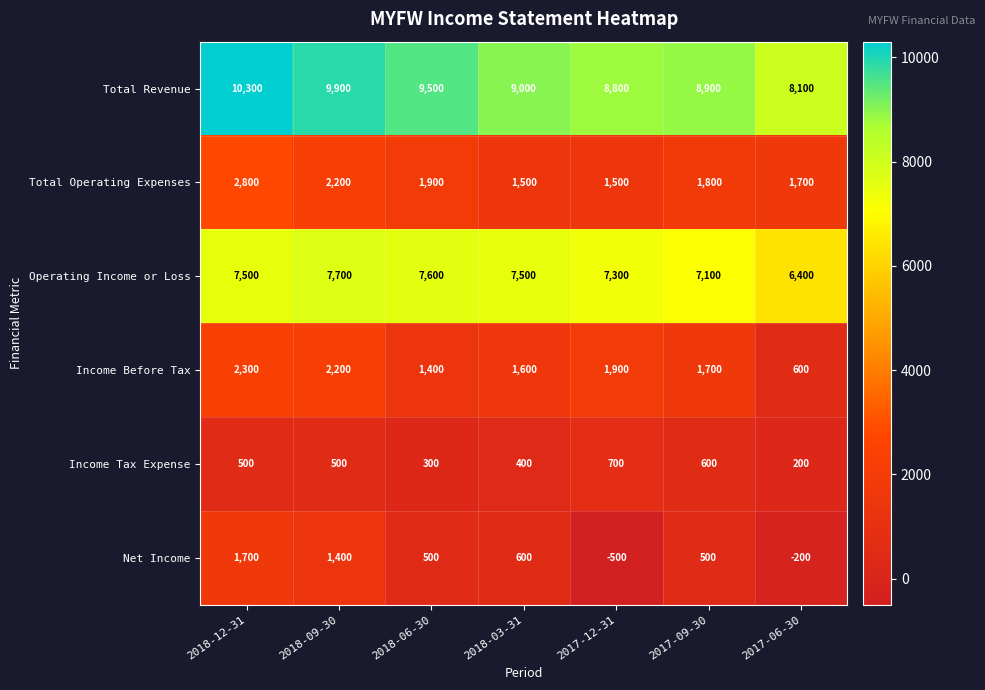

Read the Operating Income or Loss value at 2017-12-31, to the nearest 100.

7300